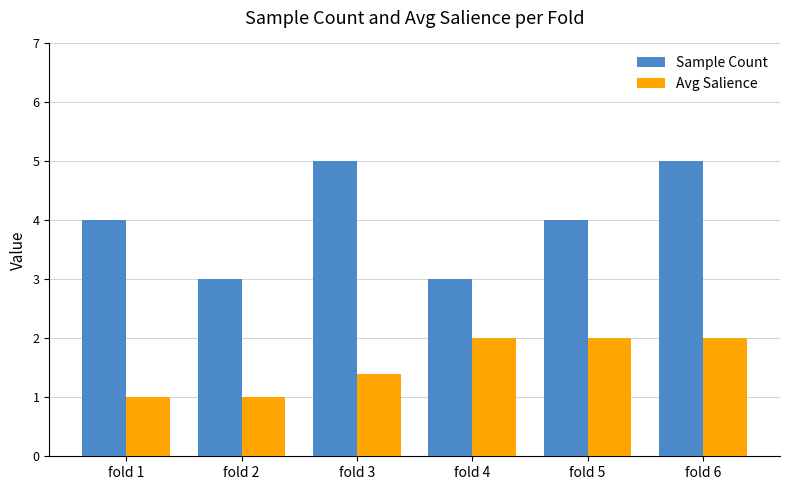

Which series has the largest range (max minus min)?

Sample Count